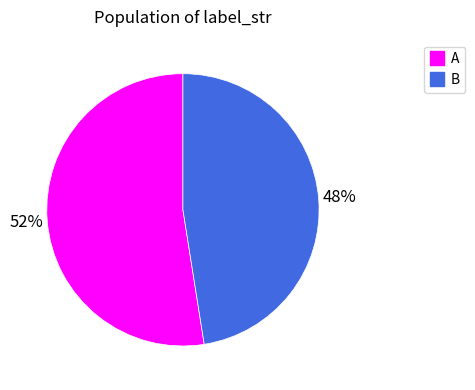

True or false: B accounts for 56% of the total.

False